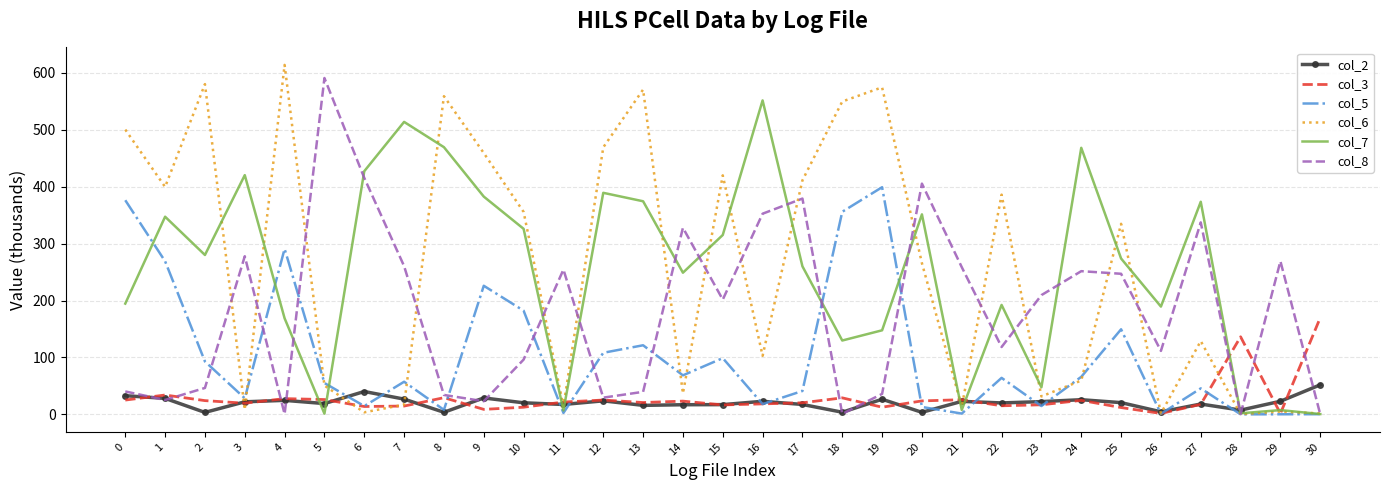

Which series changed the most between 22 and 26?

col_6